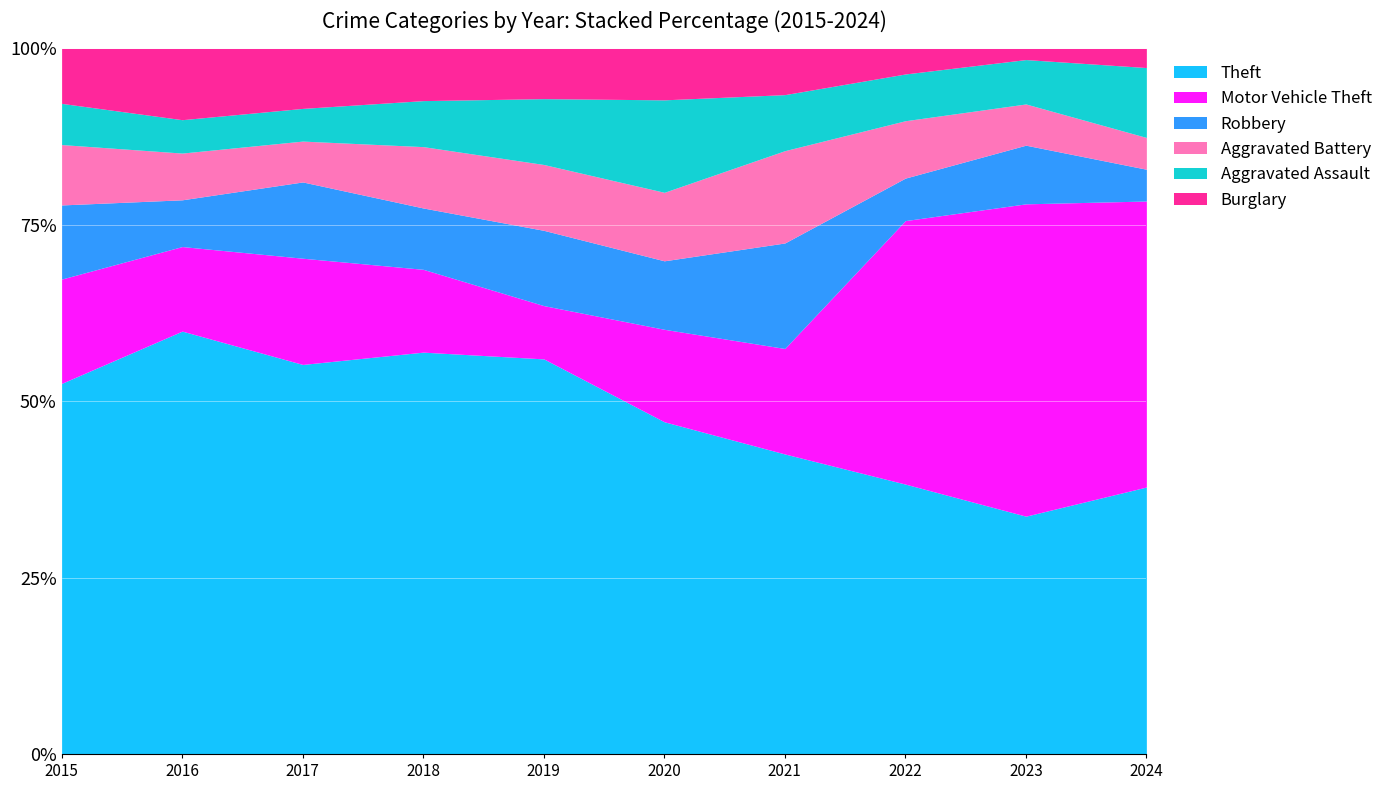

Count the number of data series in this chart.

6